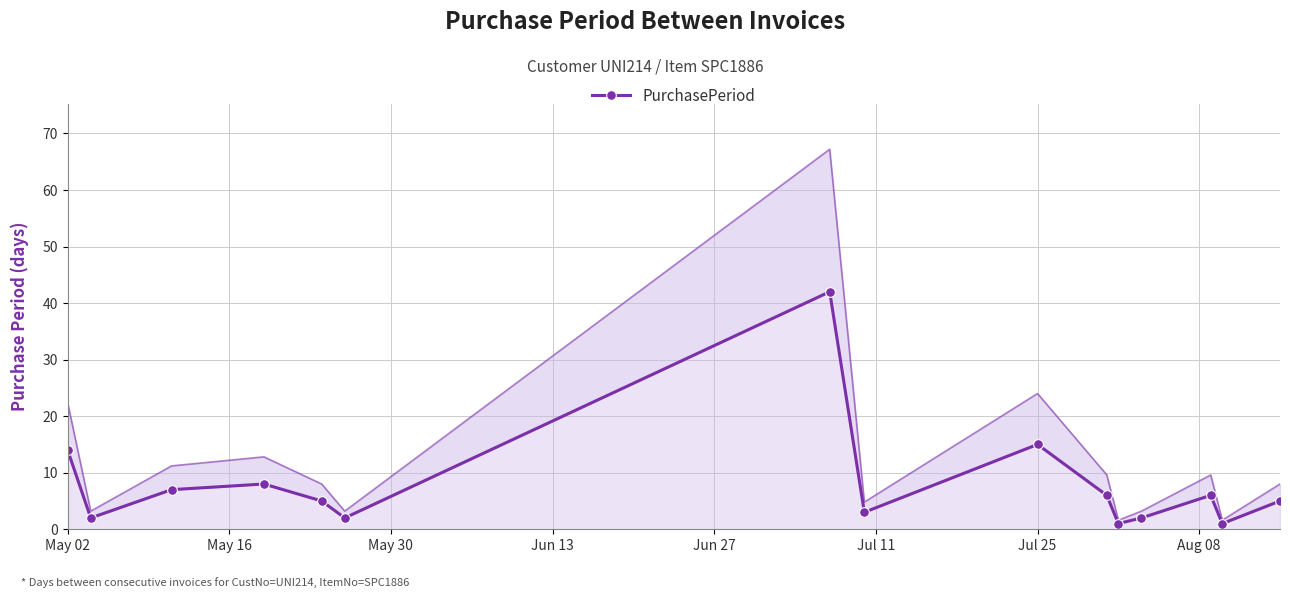

What is the sum of all values?

119